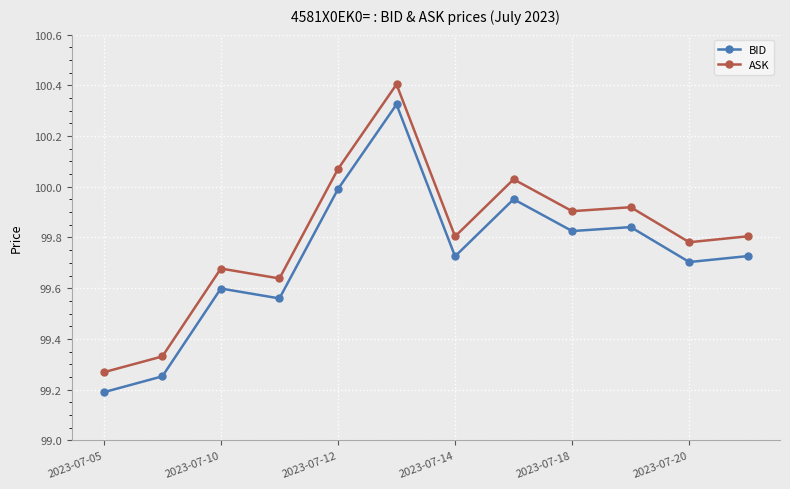

What is the sum of all BID values?

1196.7